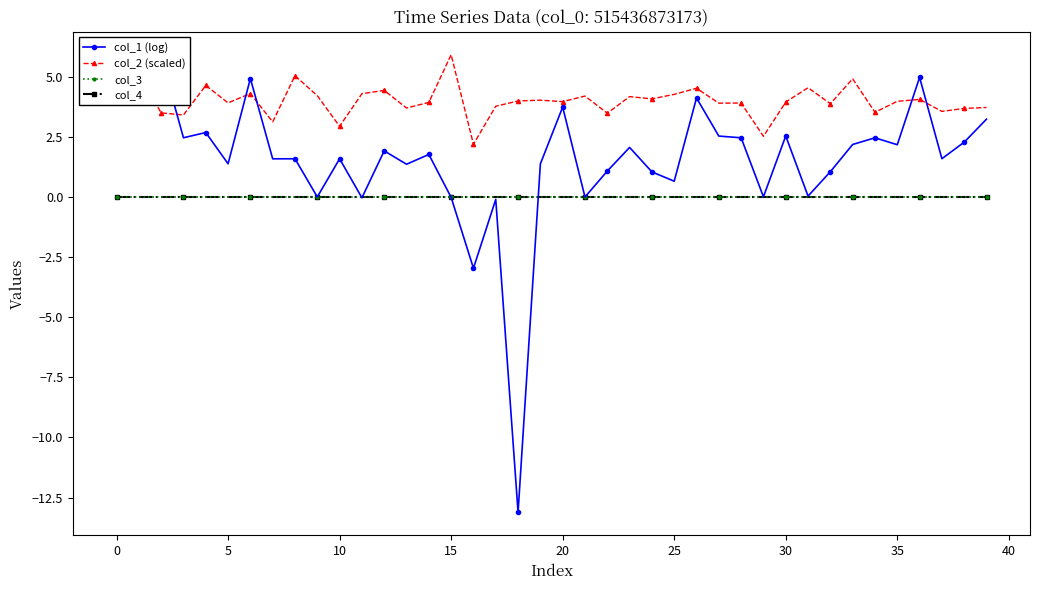

True or false: col_4 and col_3 cross at least once.

False